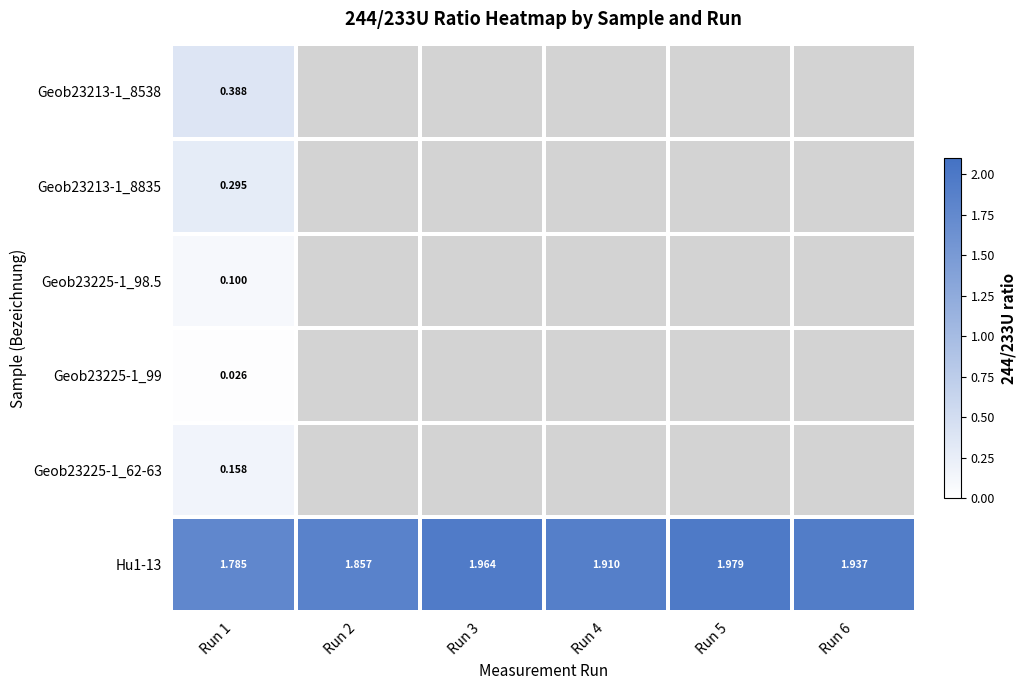

Count the Hu1-13 values in the range 1 to 2.

6